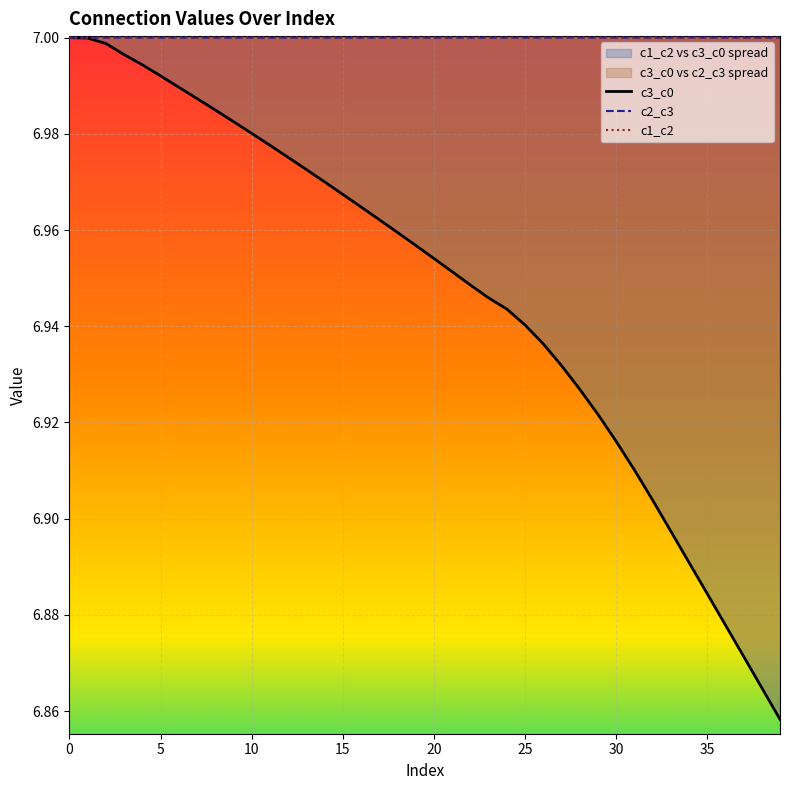

What is the value of the c2_c3 point at the 11th from the left?

7.0